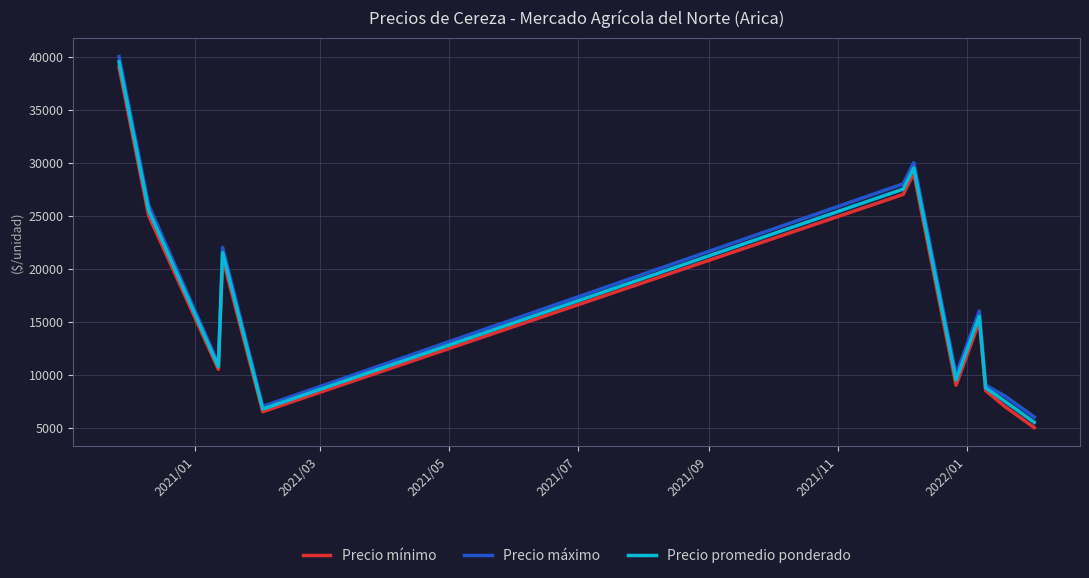

What is the minimum value for Precio promedio ponderado?

5500